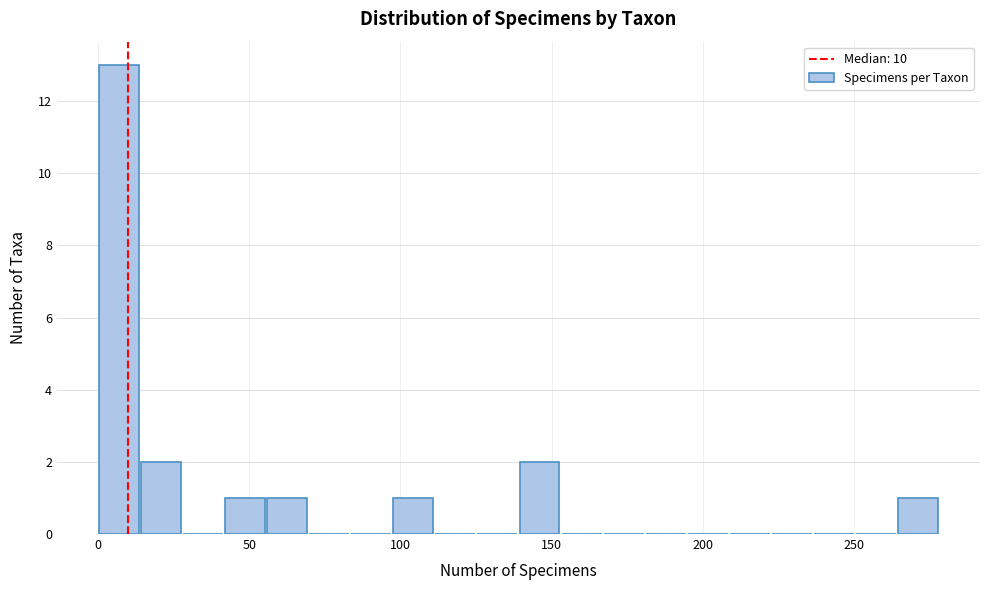

Read against the x-axis, roughly where is the centre of the tallest bar?

5